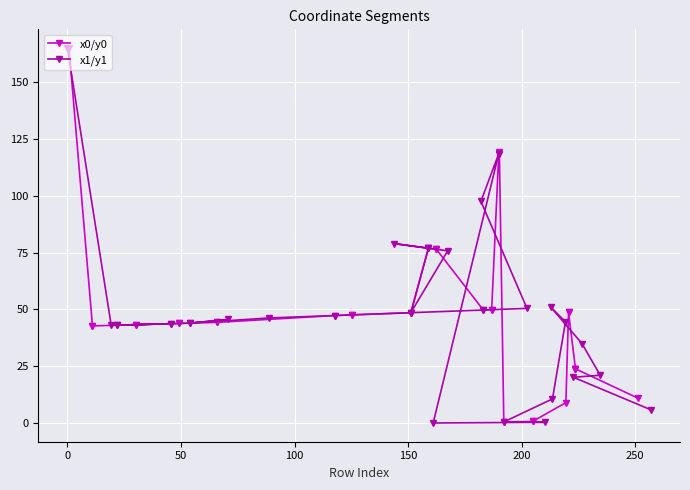

How many lines are shown in the chart?

2